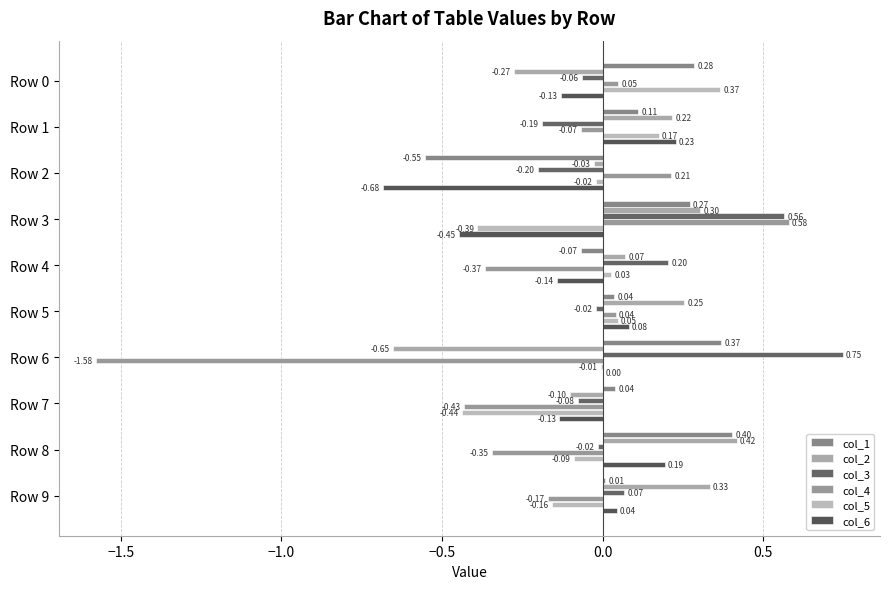

Reading left to right, transcribe all the data shown in this chart.

col_1: 0.3	0.1	-0.6	0.3	-0.1	0.0	0.4	0.0	0.4	0.0
col_2: -0.3	0.2	-0.0	0.3	0.1	0.3	-0.7	-0.1	0.4	0.3
col_3: -0.1	-0.2	-0.2	0.6	0.2	-0.0	0.7	-0.1	-0.0	0.1
col_4: 0.0	-0.1	0.2	0.6	-0.4	0.0	-1.6	-0.4	-0.3	-0.2
col_5: 0.4	0.2	-0.0	-0.4	0.0	0.0	-0.0	-0.4	-0.1	-0.2
col_6: -0.1	0.2	-0.7	-0.4	-0.1	0.1	0.0	-0.1	0.2	0.0